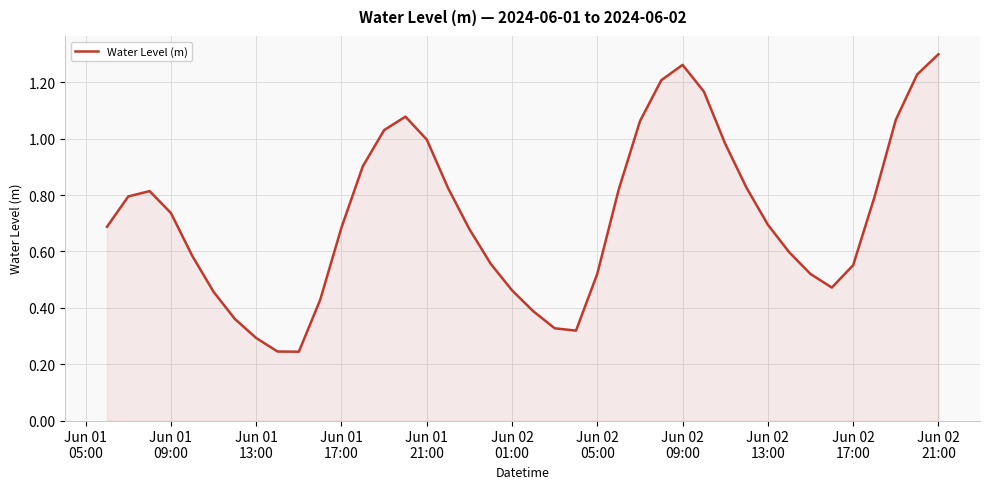

Reading left to right, list all the values displayed in this chart.

0.7	0.8	0.8	0.7	0.6	0.5	0.4	0.3	0.2	0.2	0.4	0.7	0.9	1.0	1.1	1.0	0.8	0.7	0.6	0.5	0.4	0.3	0.3	0.5	0.8	1.1	1.2	1.3	1.2	1.0	0.8	0.7	0.6	0.5	0.5	0.6	0.8	1.1	1.2	1.3